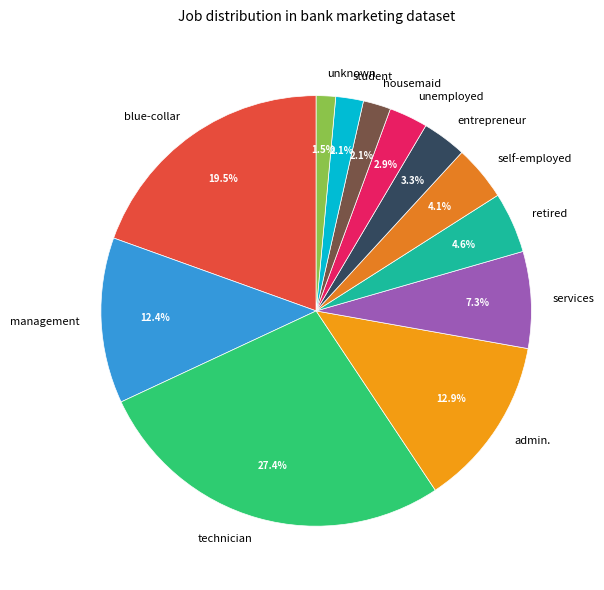

Which has a higher value, management or unemployed?

management